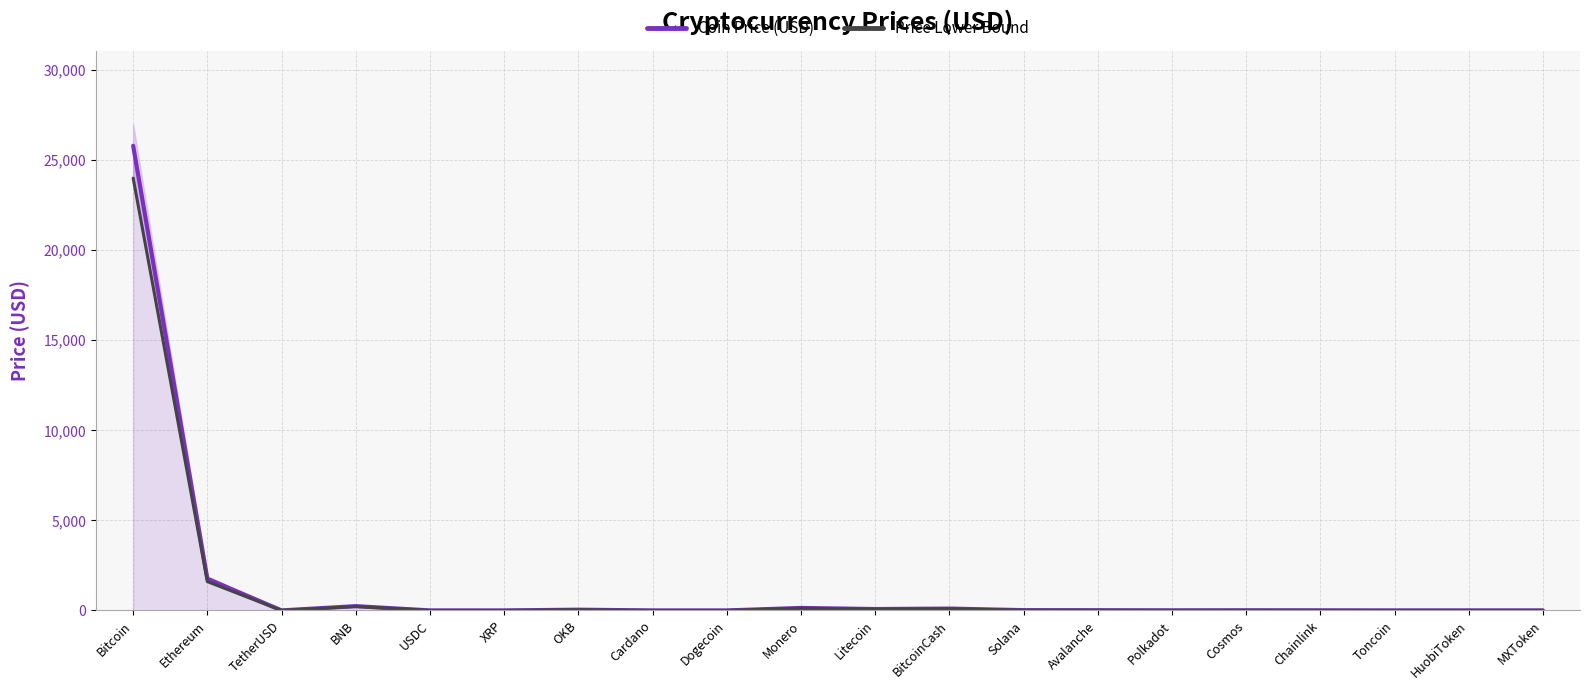

At which category does Coin Price (USD) reach its first local valley?

TetherUSD